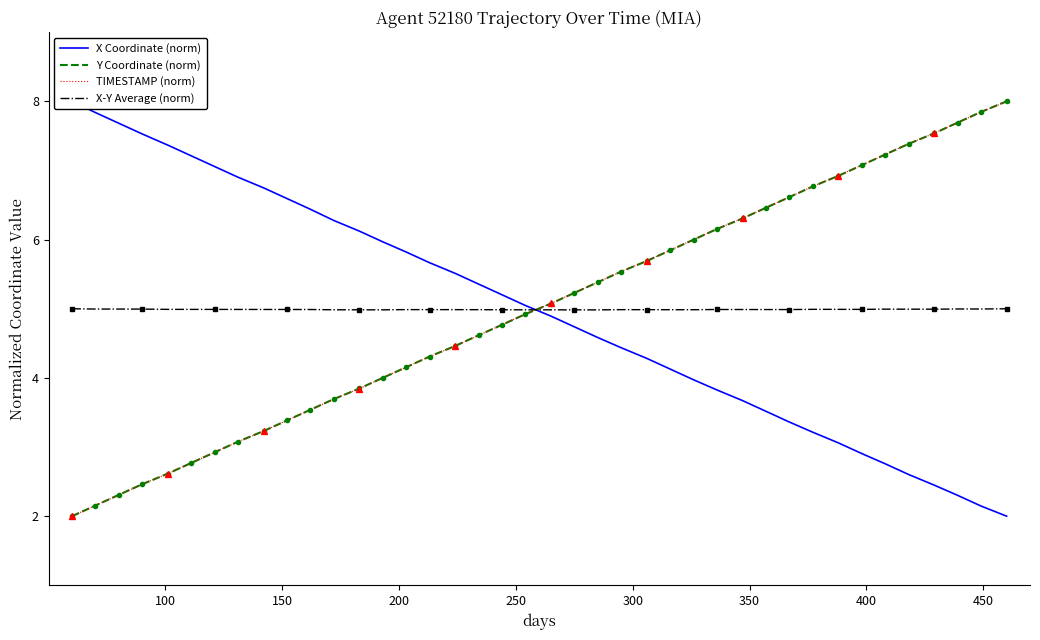

What is the average value of the Y Coordinate (norm) series?

5.0